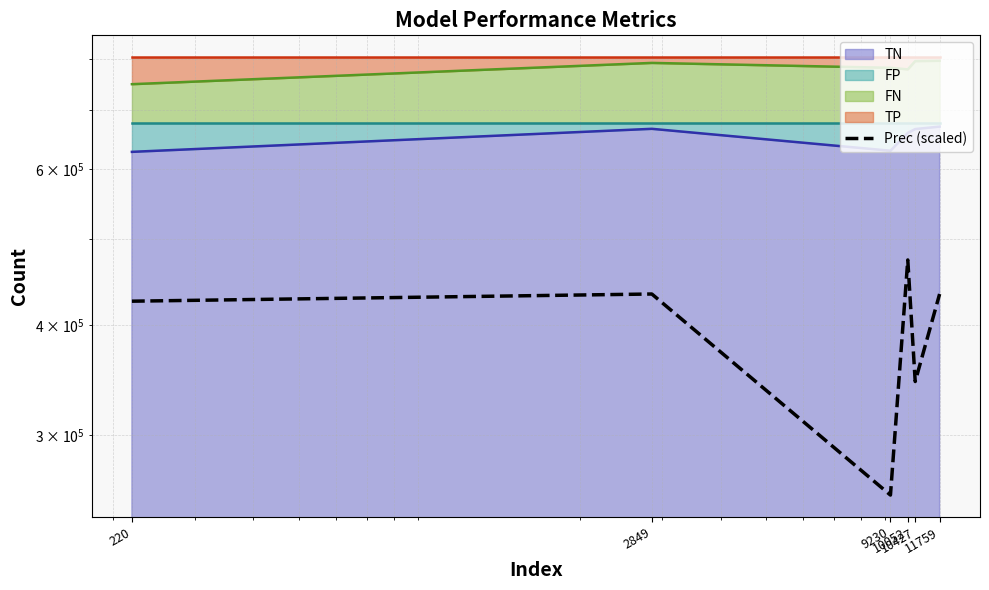

How many interior local valleys (lower than both neighbors) does the data have?

2